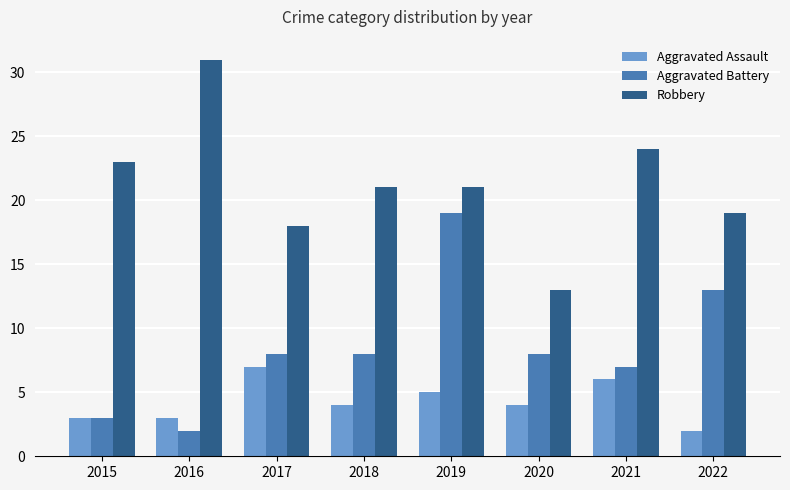

At which category is the sum across all series the highest?

2019